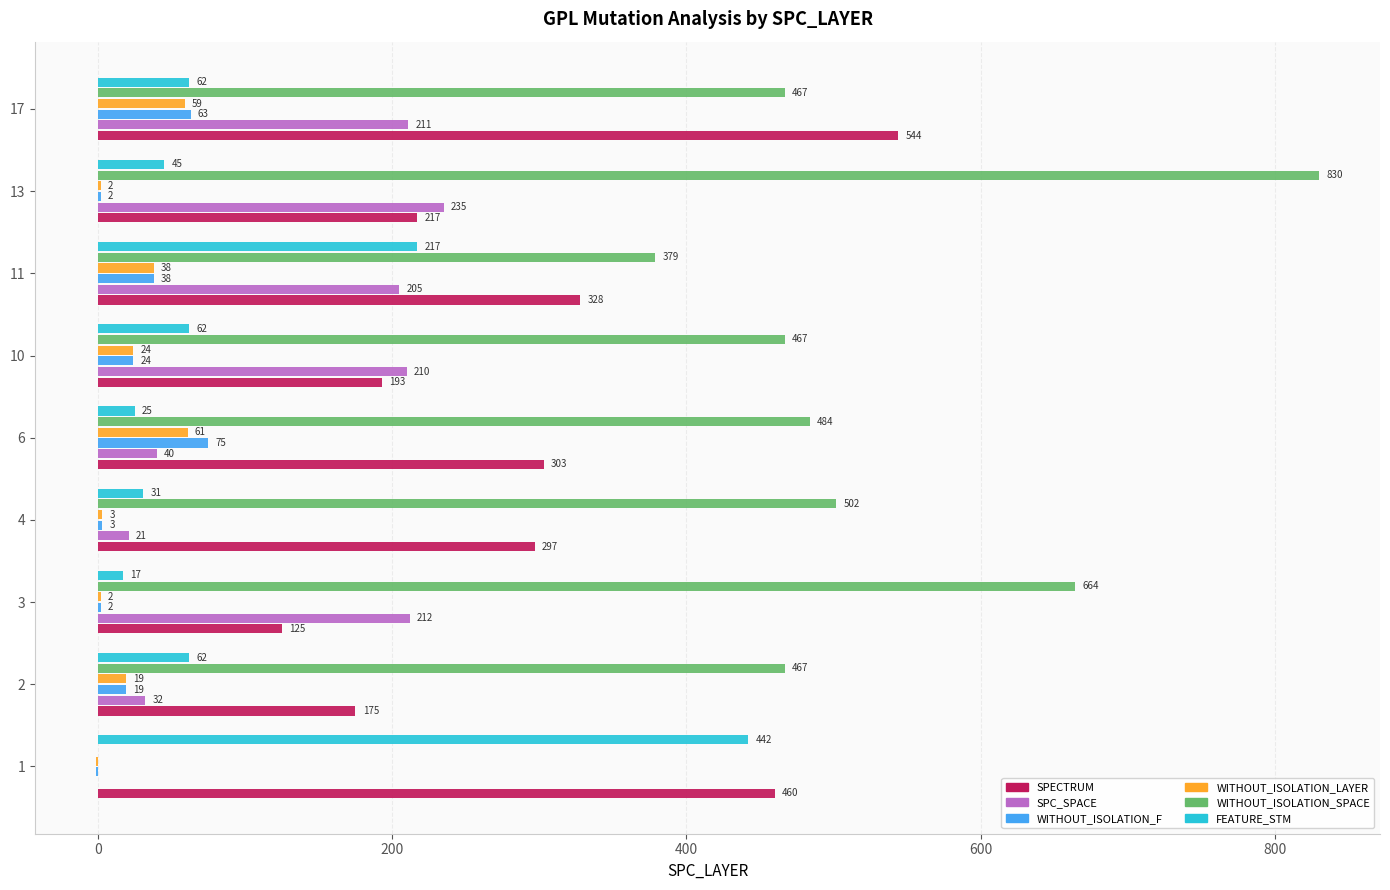

How many values in WITHOUT_ISOLATION_SPACE are above zero?

8